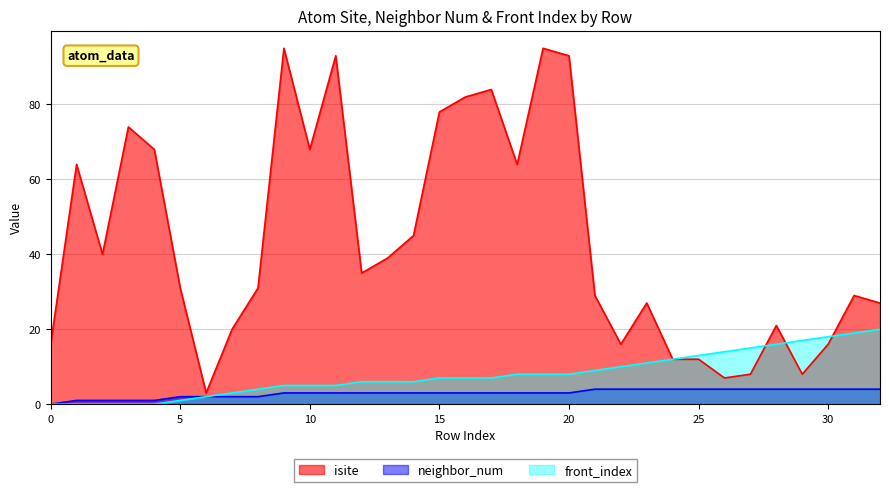

Does the chart have visible grid lines?

Yes